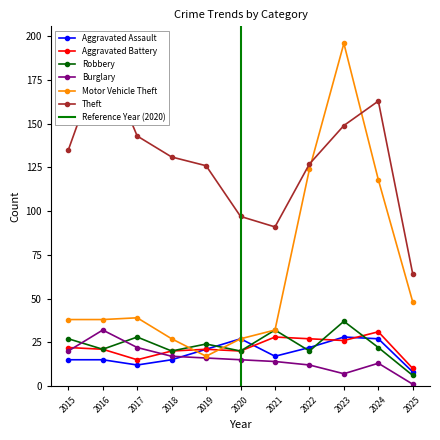

Reading right to left, transcribe all the data shown in this chart.

Aggravated Assault: 8	27	28	22	17	27	21	15	12	15	15
Aggravated Battery: 10	31	26	27	28	20	21	20	15	21	22
Robbery: 6	22	37	20	32	20	24	20	28	21	27
Burglary: 1	13	7	12	14	15	16	17	22	32	20
Motor Vehicle Theft: 48	118	196	124	32	27	17	27	39	38	38
Theft: 64	163	149	127	91	97	126	131	143	190	135